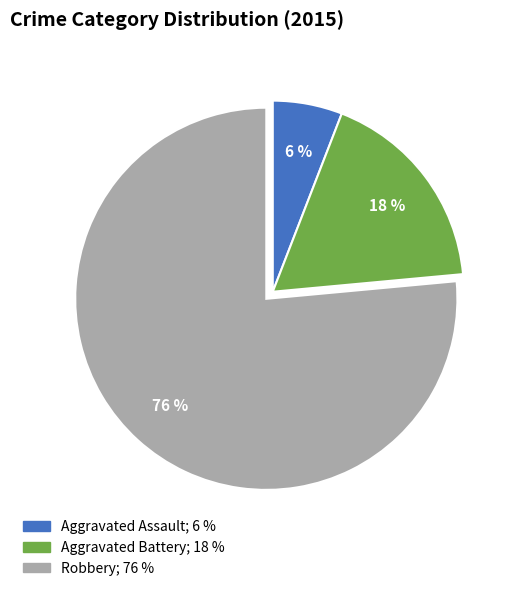

Rank the categories by value from lowest to highest.

Aggravated Assault, Aggravated Battery, Robbery